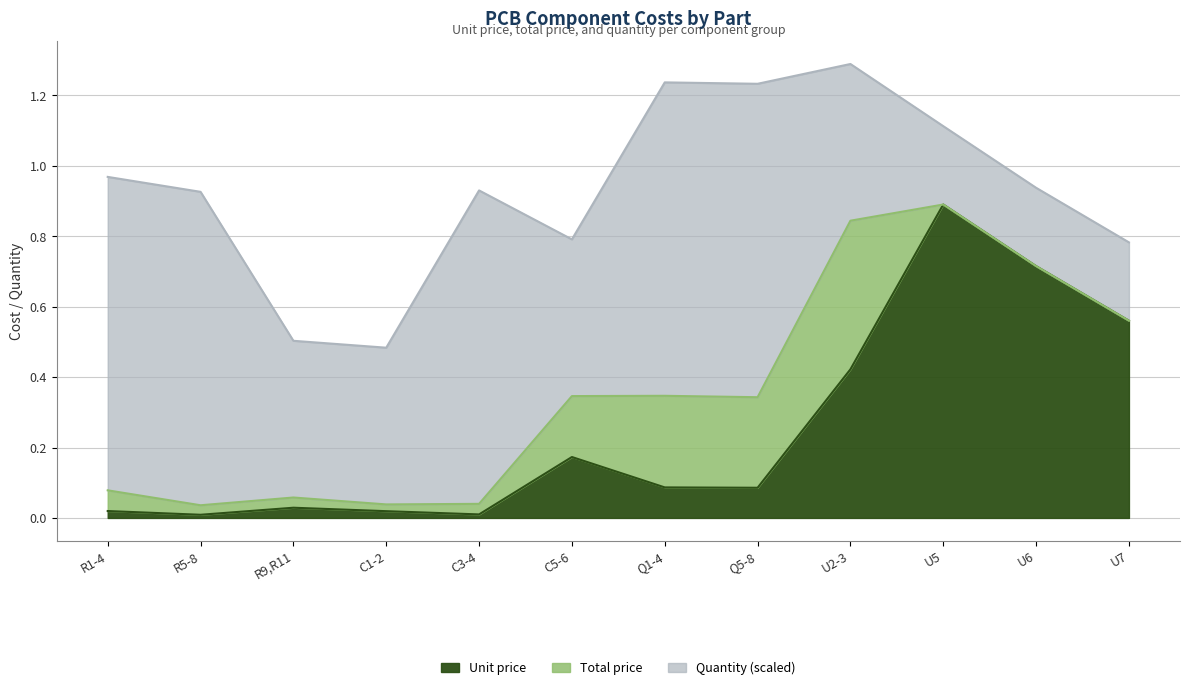

Does the chart have visible grid lines?

Yes